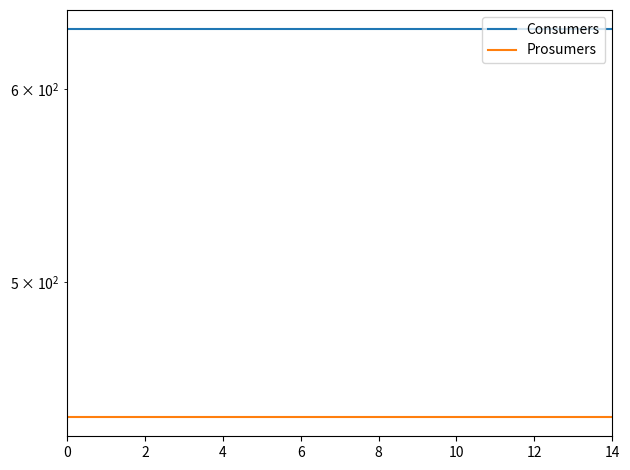

What is the spread (max minus min) of values at 11?

195